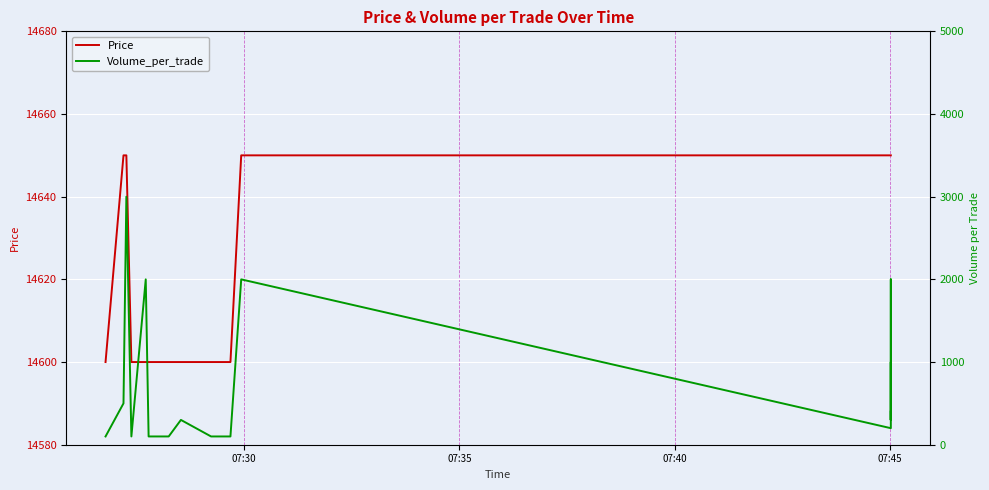

What is the value of the Volume_per_trade point at the 9th from the left?

100